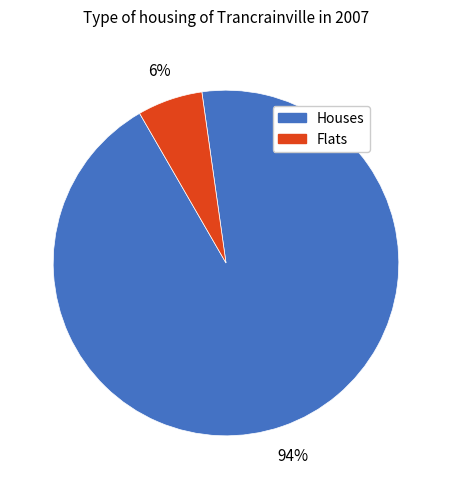

To the nearest percent, what is the difference between the largest and smallest slice percentages?

88%